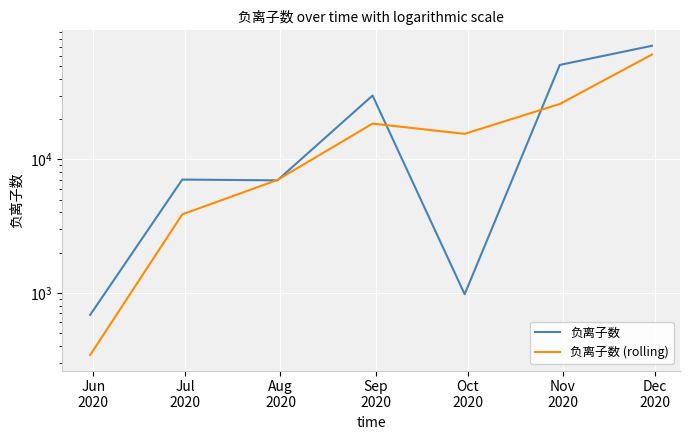

What is the difference between the highest and lowest values at Dec
2020?

9986.3